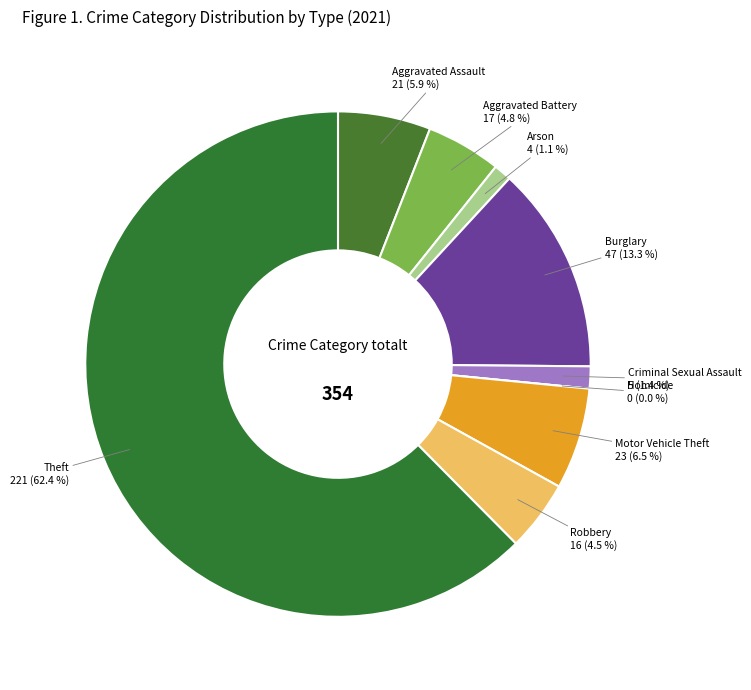

To the nearest percent, what is the difference between the largest and smallest slice percentages?

62%